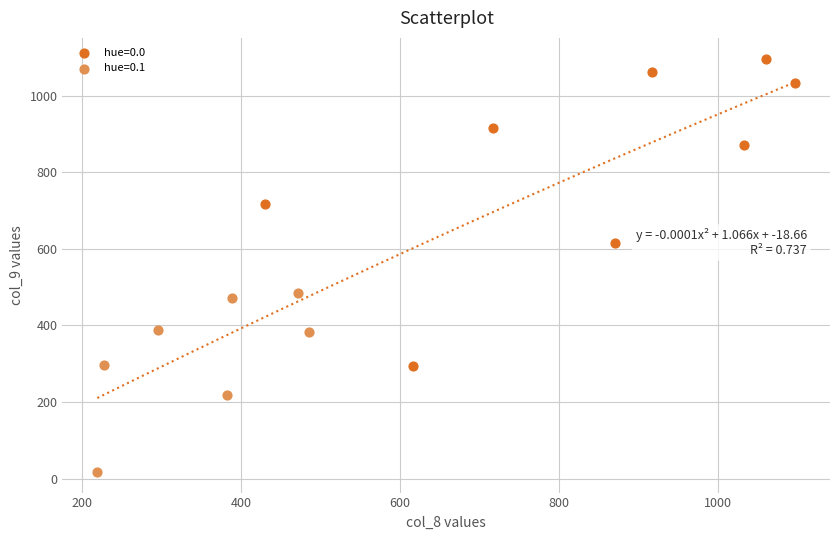

Which series has the largest Y range (max minus min)?

hue=0.0